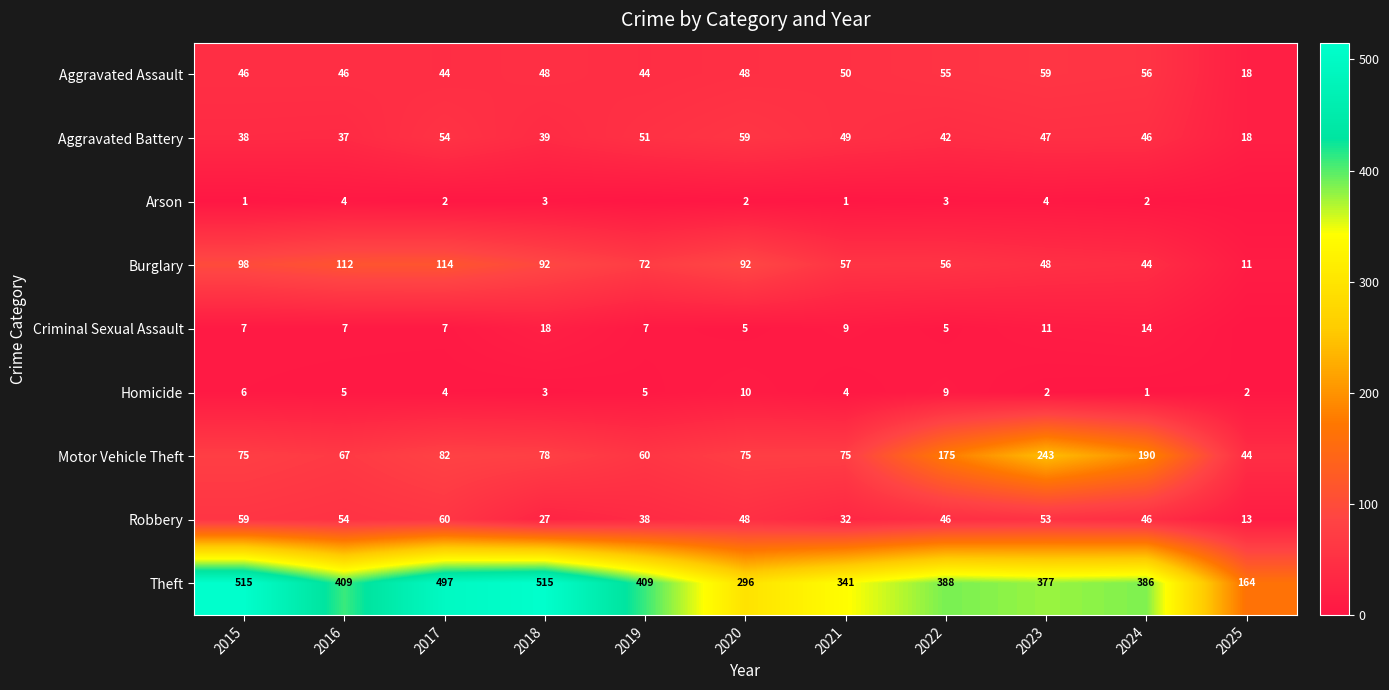

Is it true that Aggravated Assault equals 24 at 2017?

False